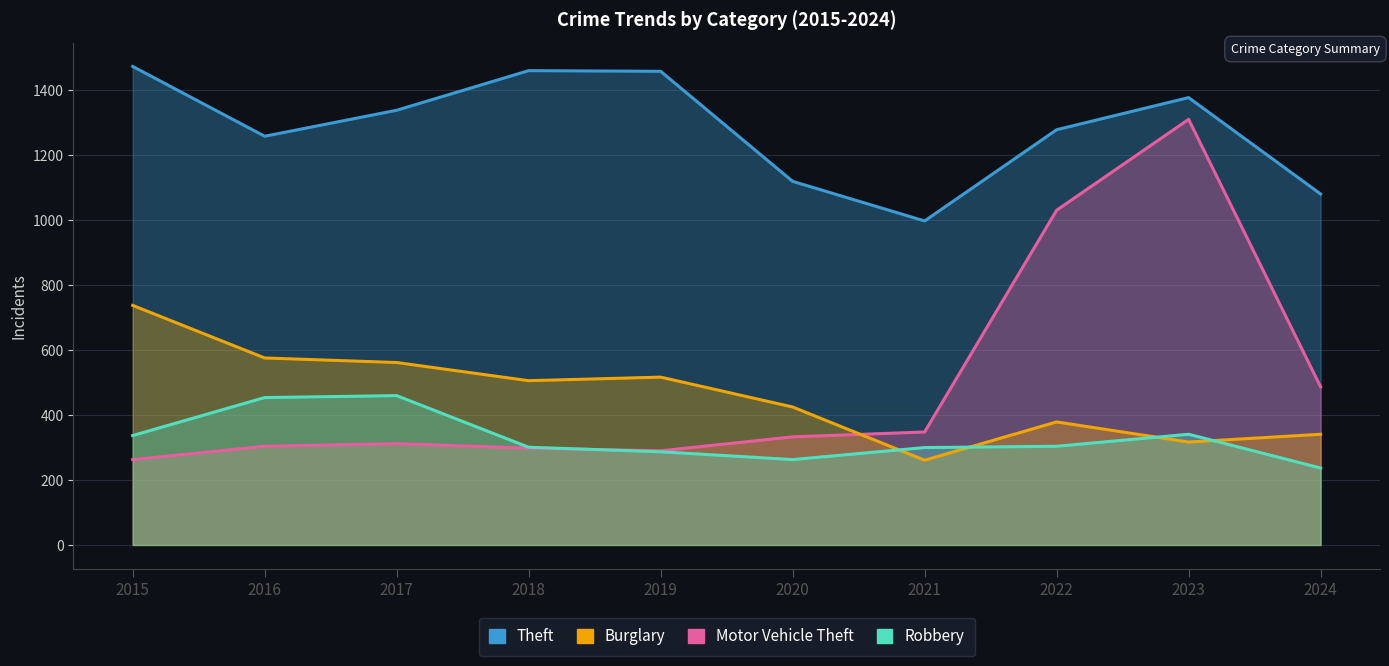

What is the average value of the Burglary series?

462